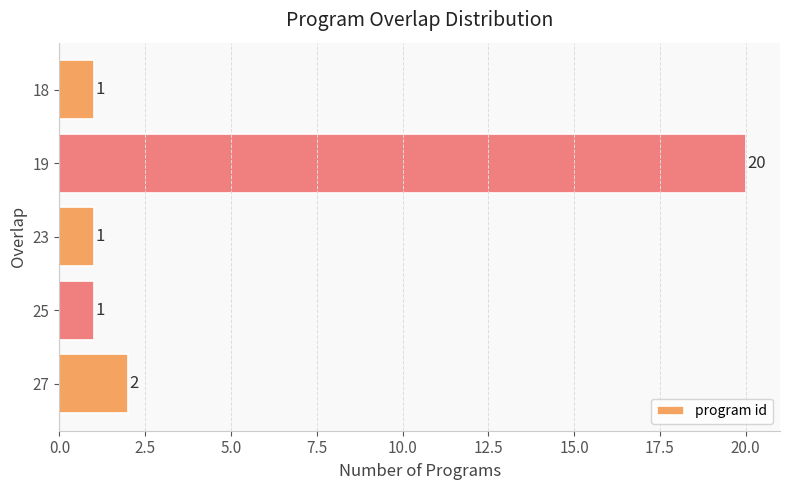

Count the number of categories in the chart.

5